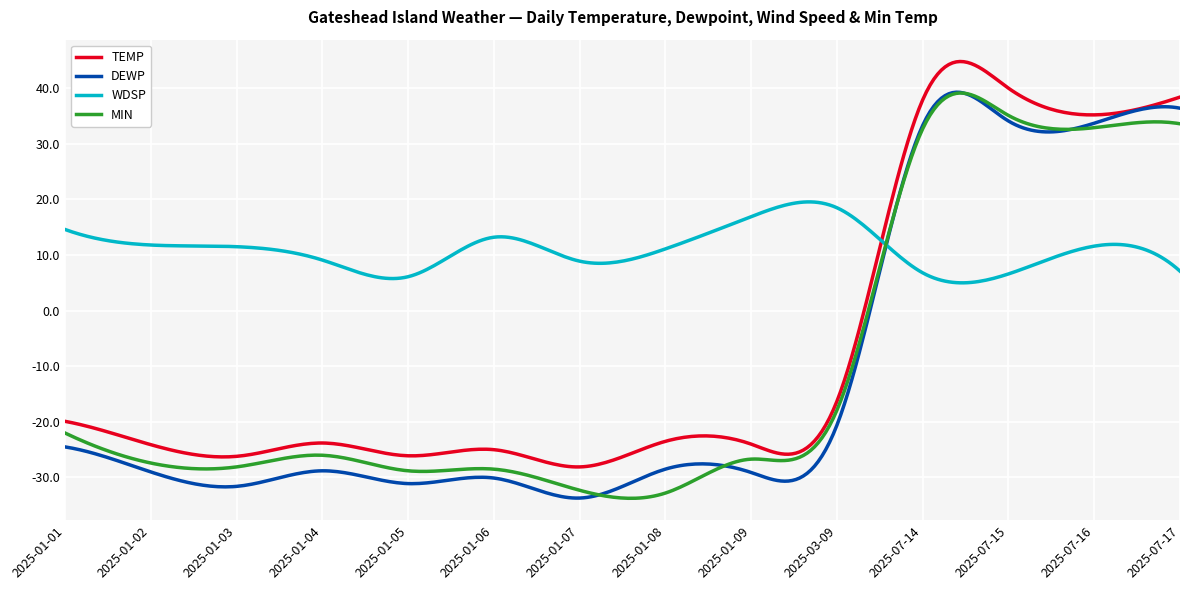

What is the minimum value for WDSP?

5.0